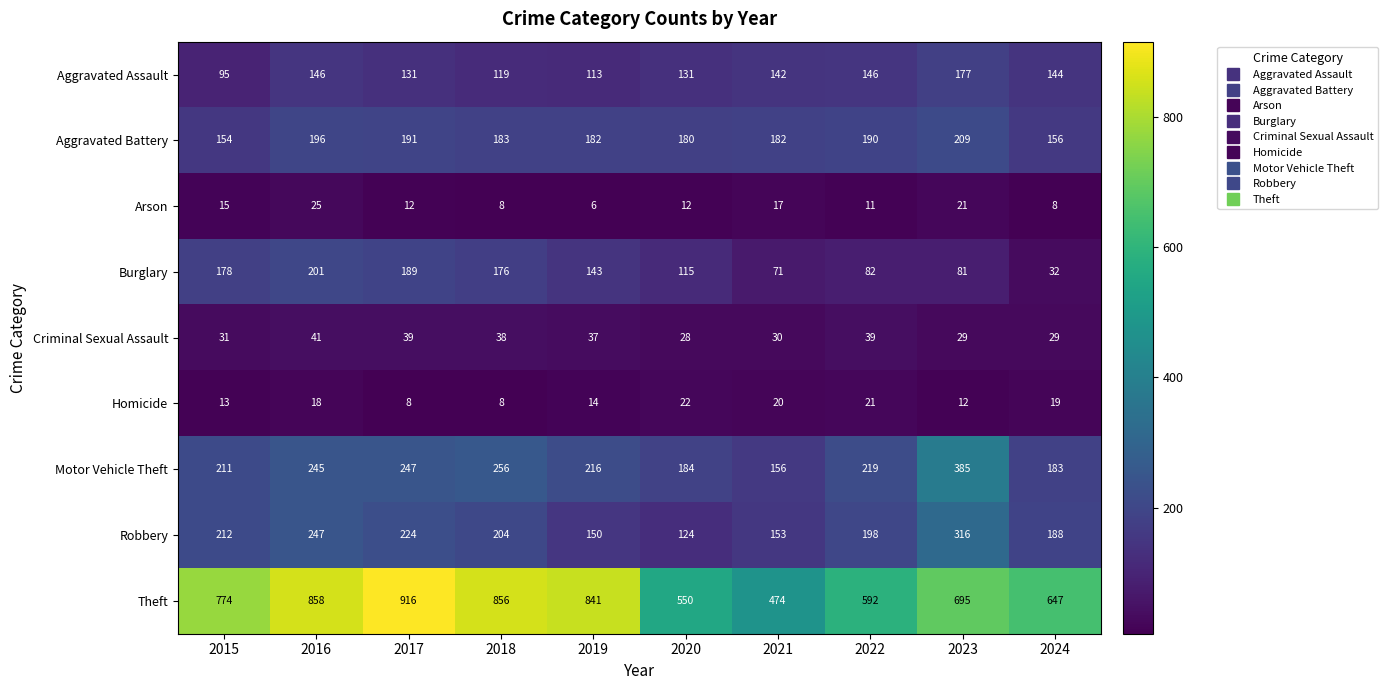

What is the difference between the maximum and minimum values in the Burglary series?

169